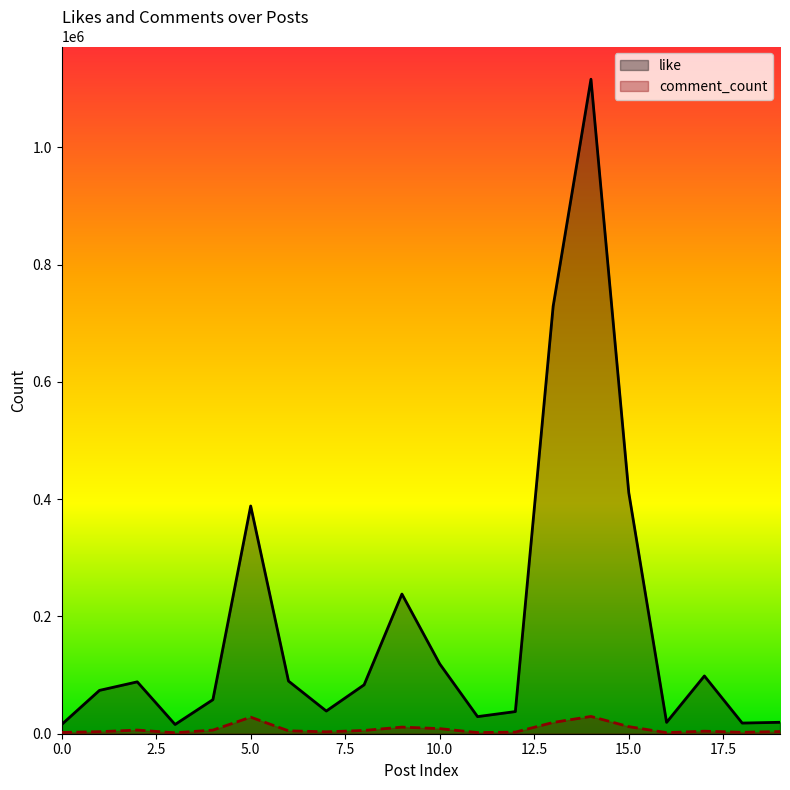

What is the difference between the maximum and second lowest values in the like series?

1100480